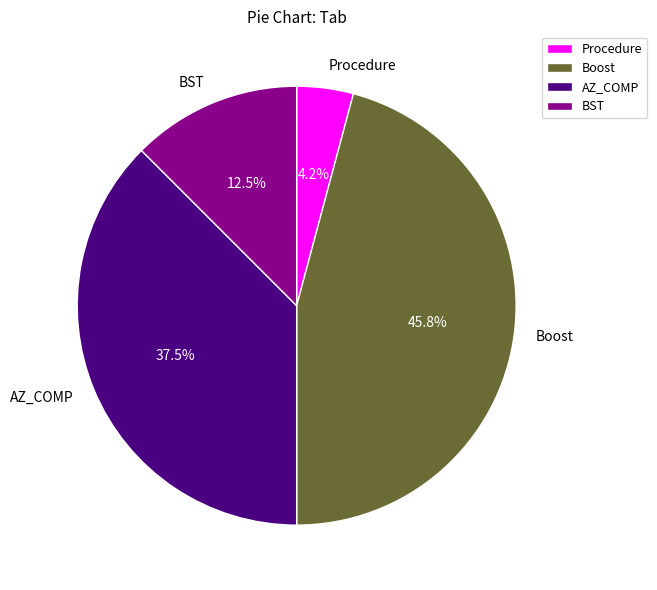

Is there any slice that represents more than half of the pie?

No